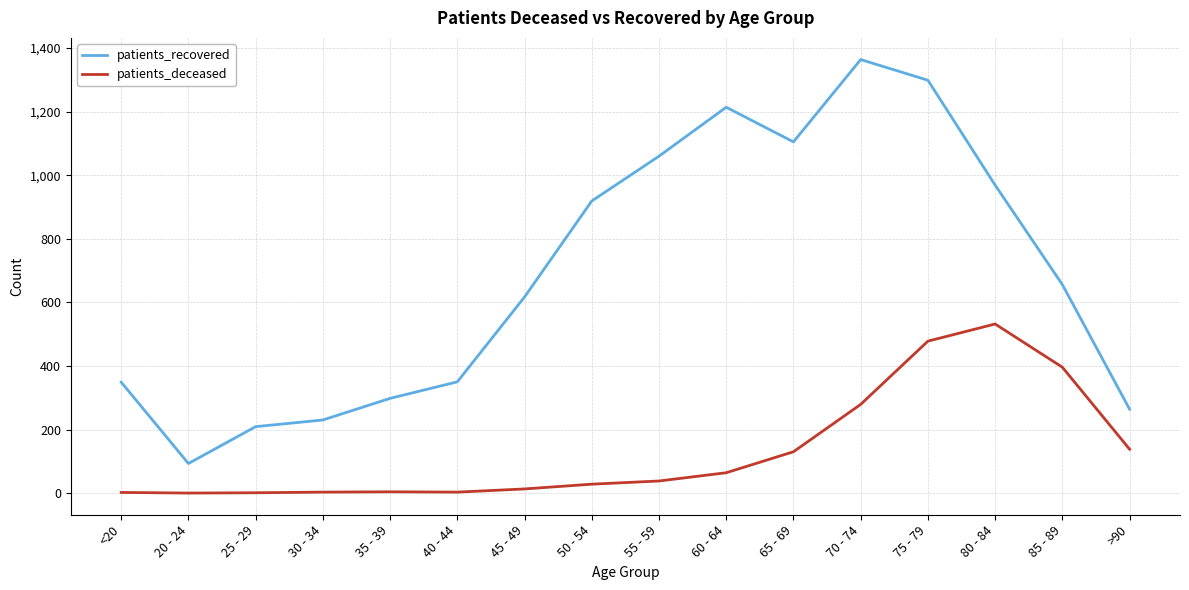

What position from the left is 30 - 34?

4